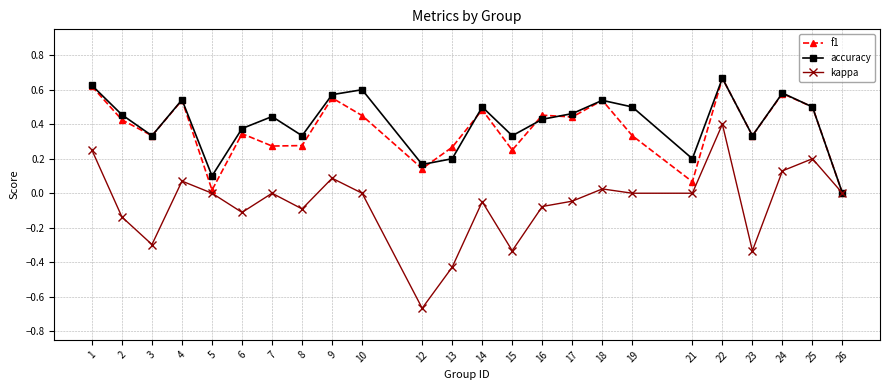

The value of kappa at 23 is -0.2. True or false?

False